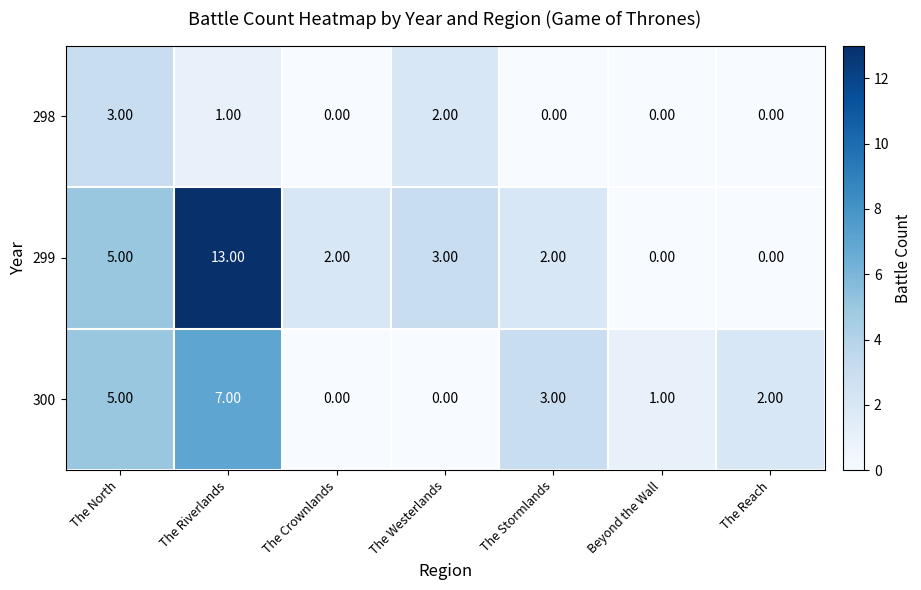

At The Westerlands, list the series in order from smallest to largest.

300, 298, 299